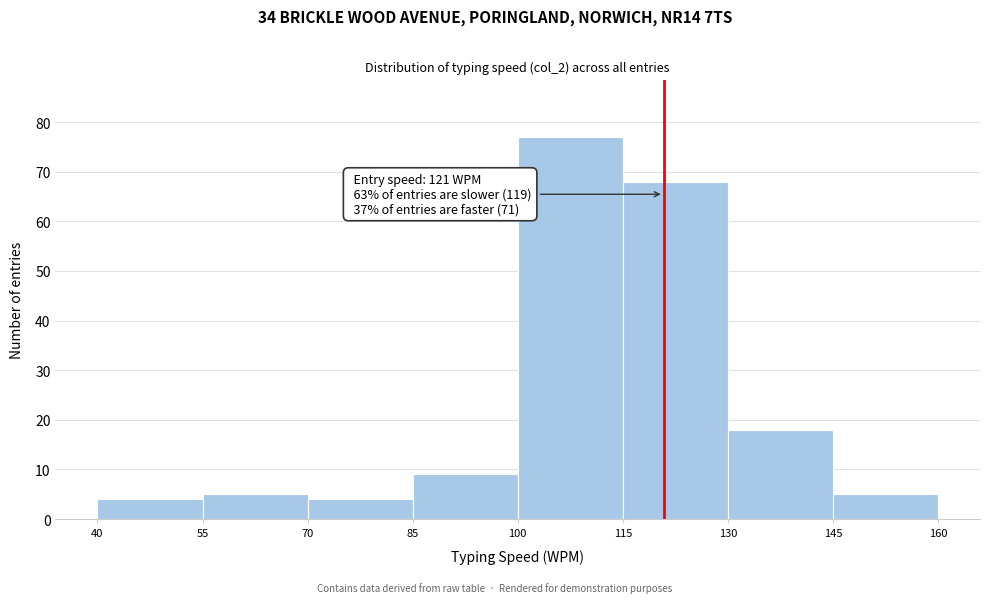

Over which range of the x-axis is the bar tallest?

100 to 115